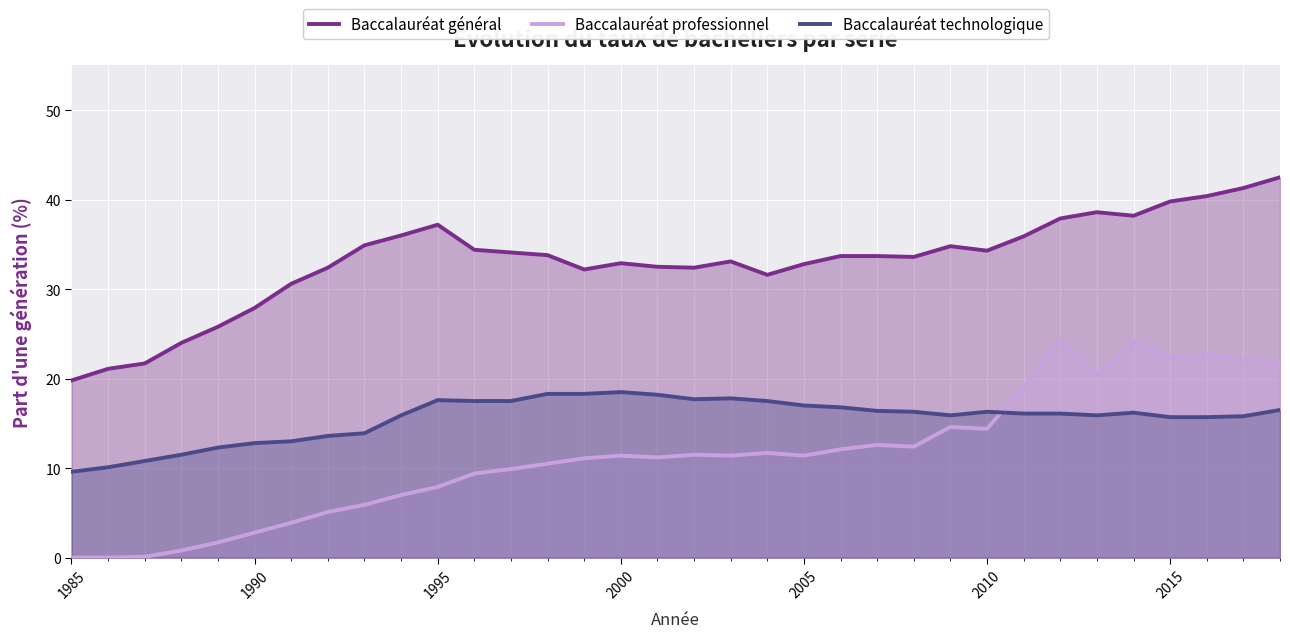

What is the spread (max minus min) of values at 1995?

29.3